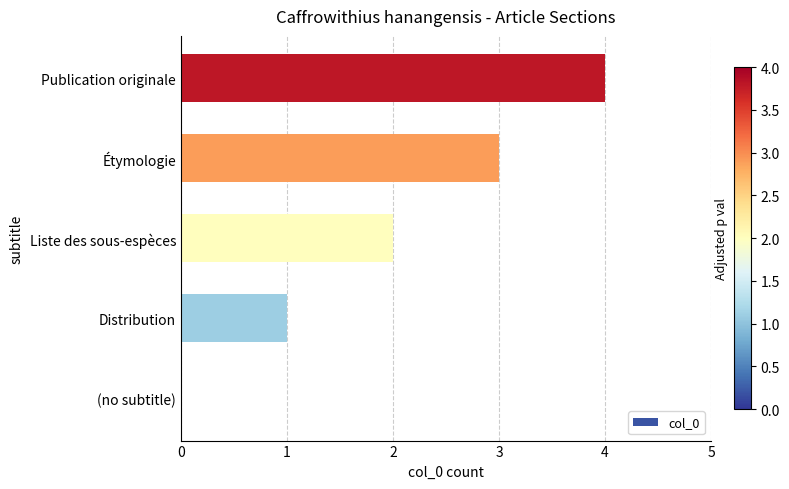

How many series are shown in this chart?

1